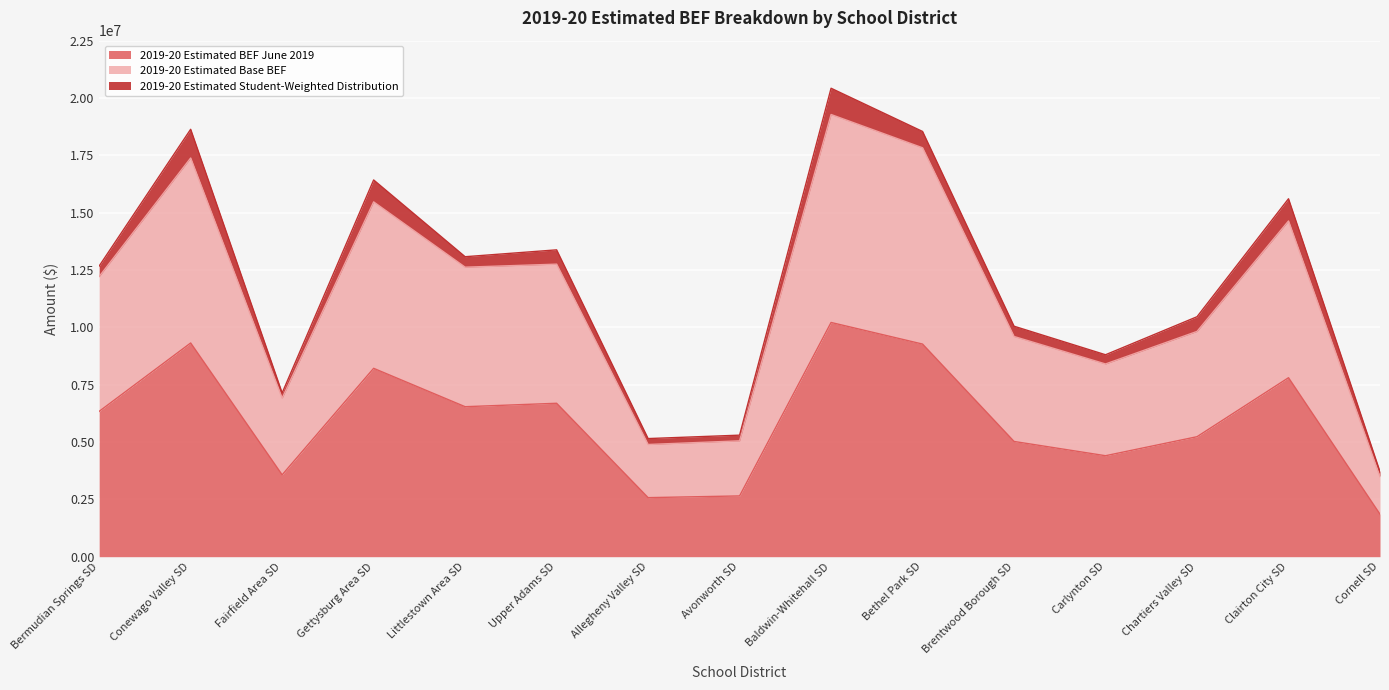

True or false: 2019-20 Estimated Base BEF and 2019-20 Estimated BEF June 2019 intersect in this chart.

False